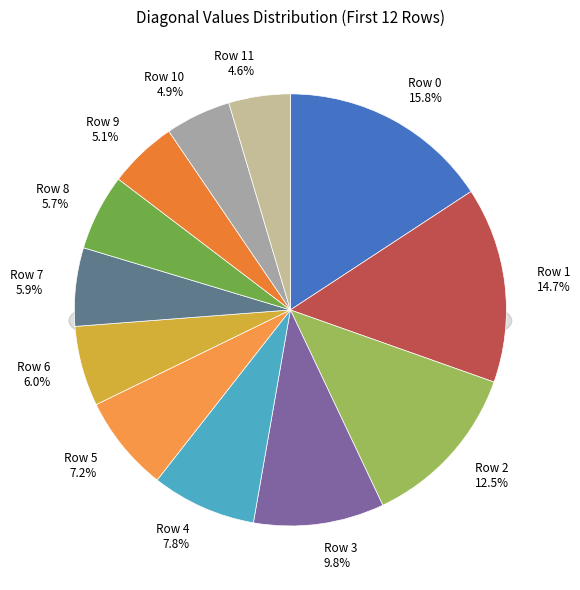

Does 11 account for over 50% of the chart?

No